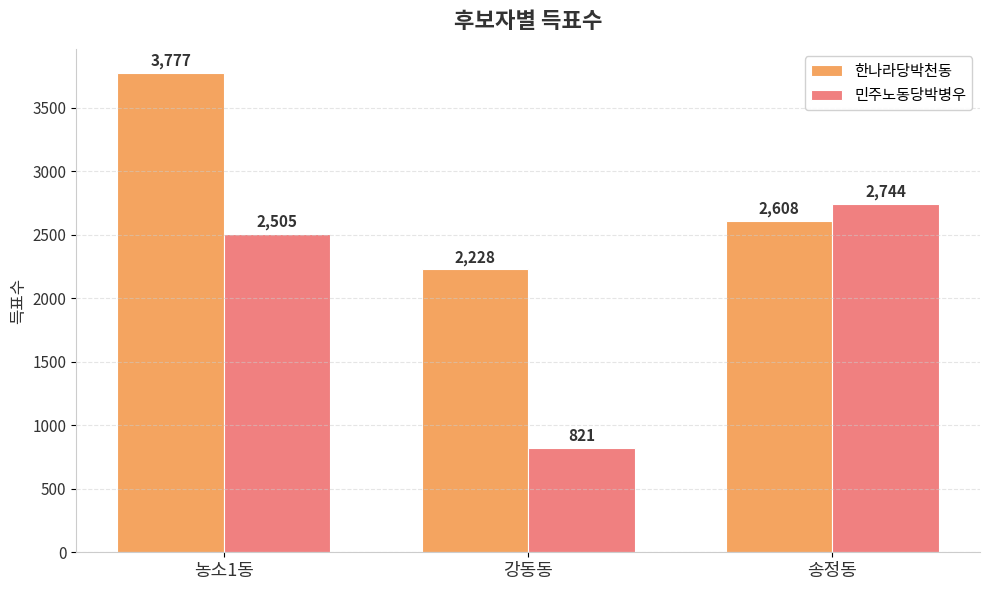

What is the total value across all series at 농소1동?

6282